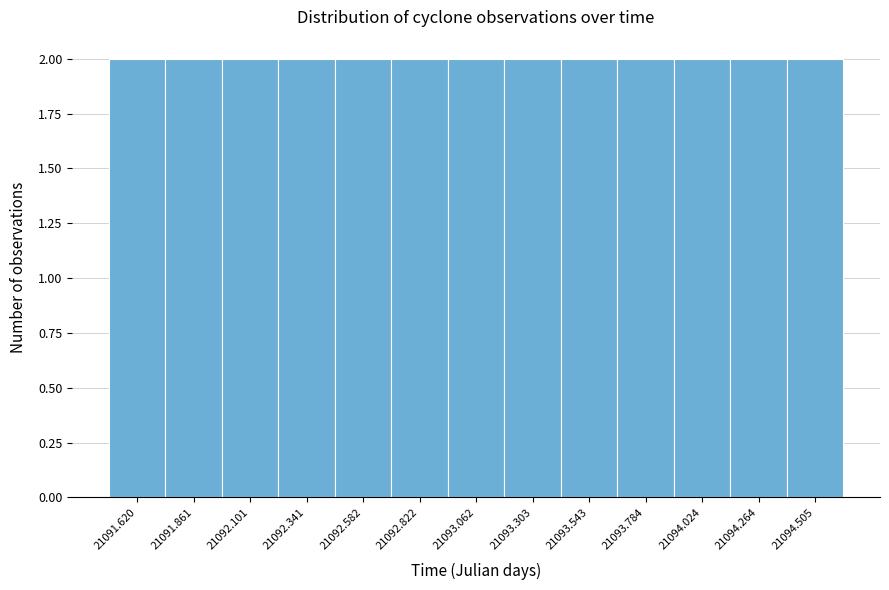

Reading left to right, transcribe this chart: for each bar, give the range it covers on the x-axis and its height. Neither the bar edges nor the heights are printed on the chart, so give them approximately, as read against the axes.

21091.50 to 21091.75: 2
21091.75 to 21092.00: 2
21092.00 to 21092.20: 2
21092.20 to 21092.45: 2
21092.45 to 21092.70: 2
21092.70 to 21092.95: 2
21092.95 to 21093.20: 2
21093.20 to 21093.40: 2
21093.40 to 21093.65: 2
21093.65 to 21093.90: 2
21093.90 to 21094.15: 2
21094.15 to 21094.40: 2
21094.40 to 21094.65: 2